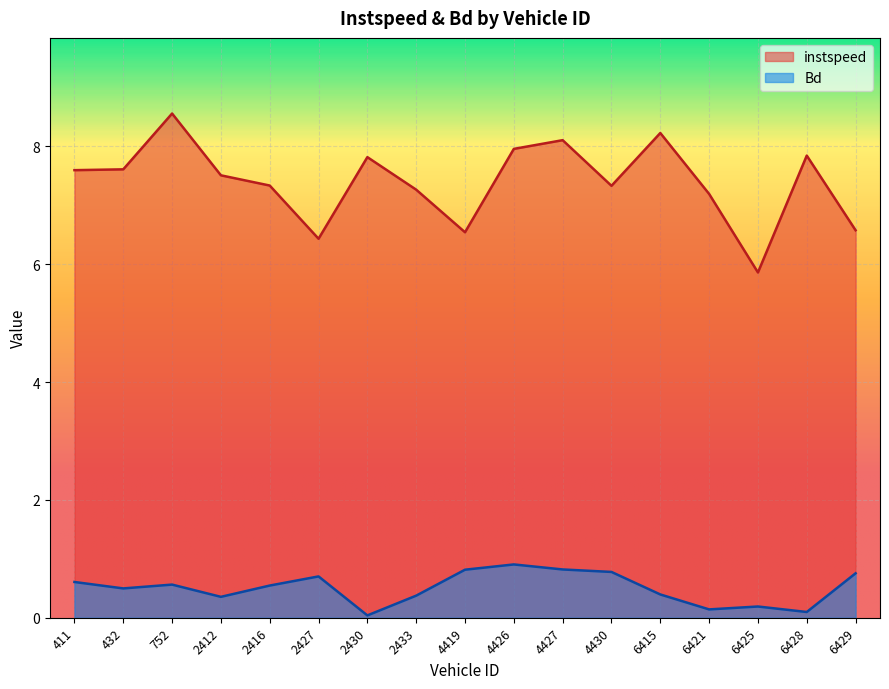

What is the spread (max minus min) of values at 4430?

6.6